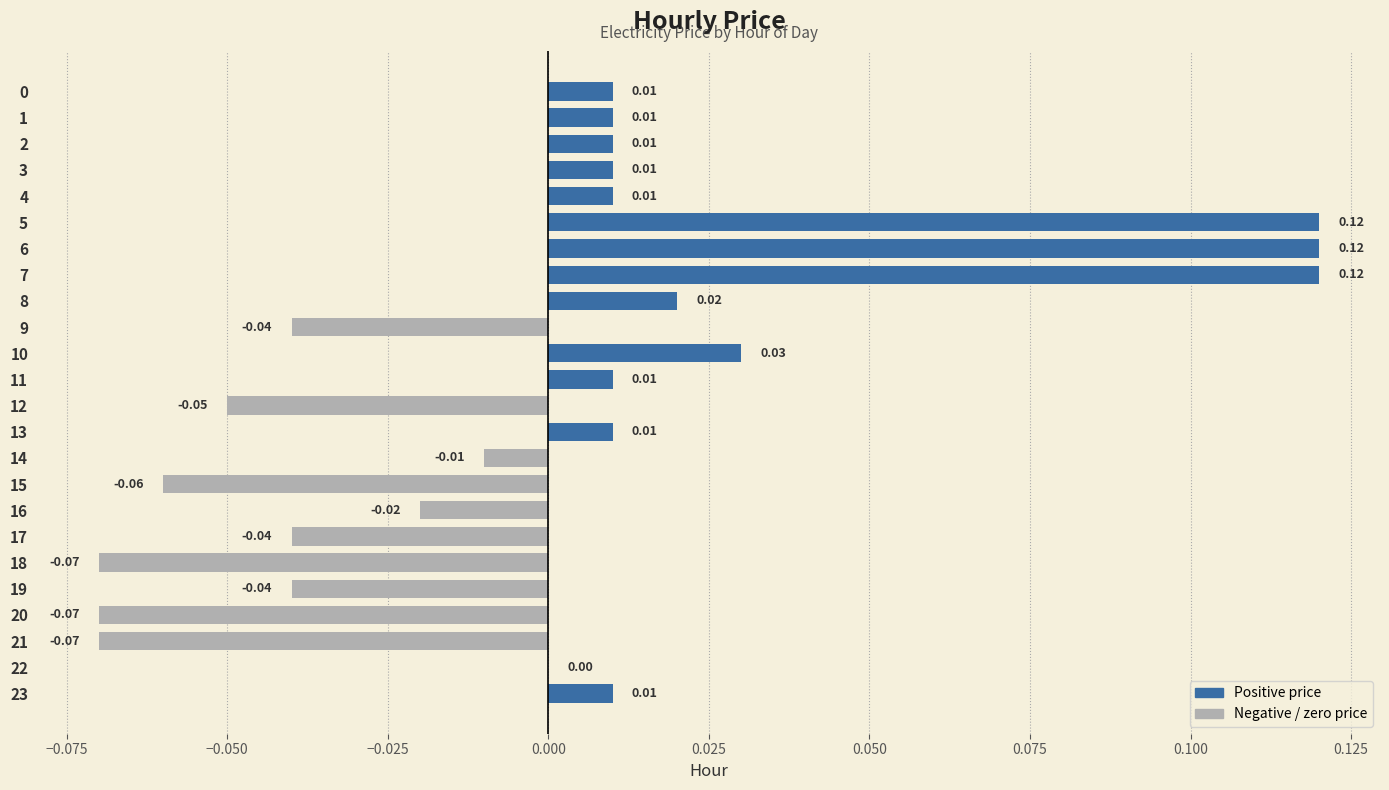

Which has a higher value, 10 or 6?

6